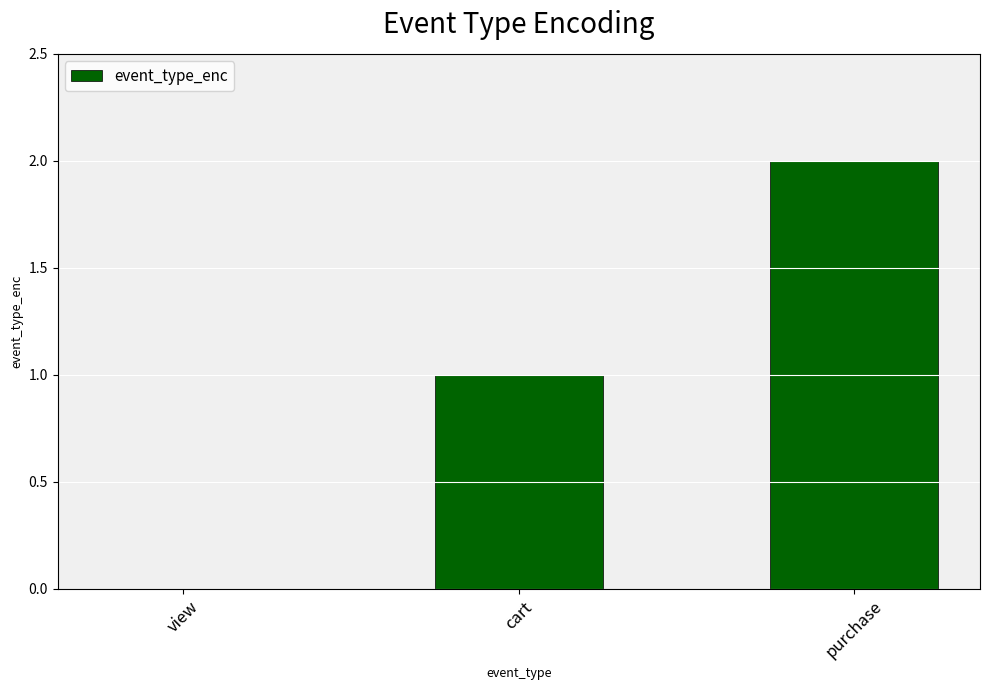

Reading right to left, what are all the values shown in this chart?

purchase=2	cart=1	view=0